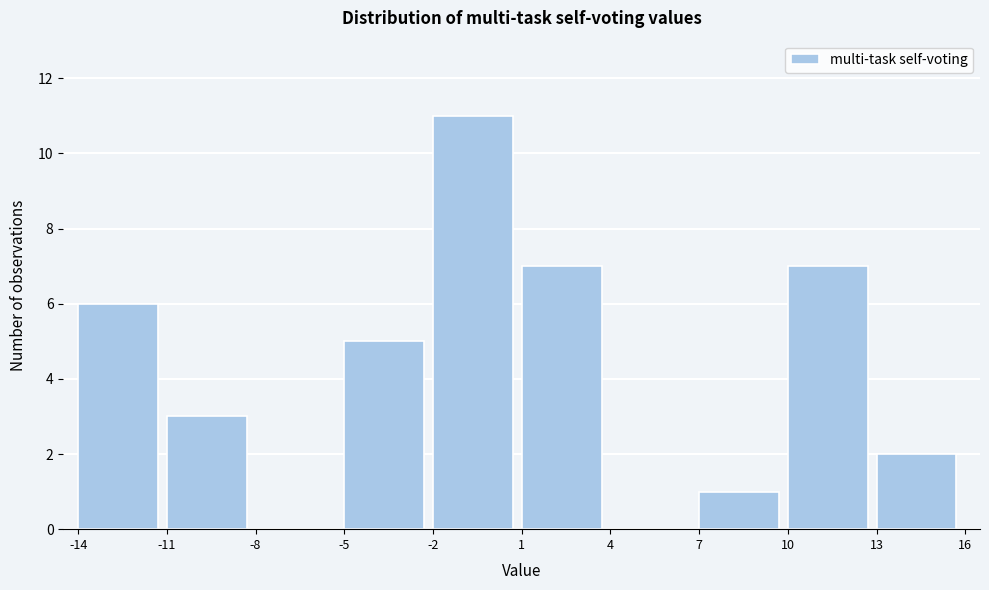

Over which range of the x-axis is the bar tallest?

-2 to 1